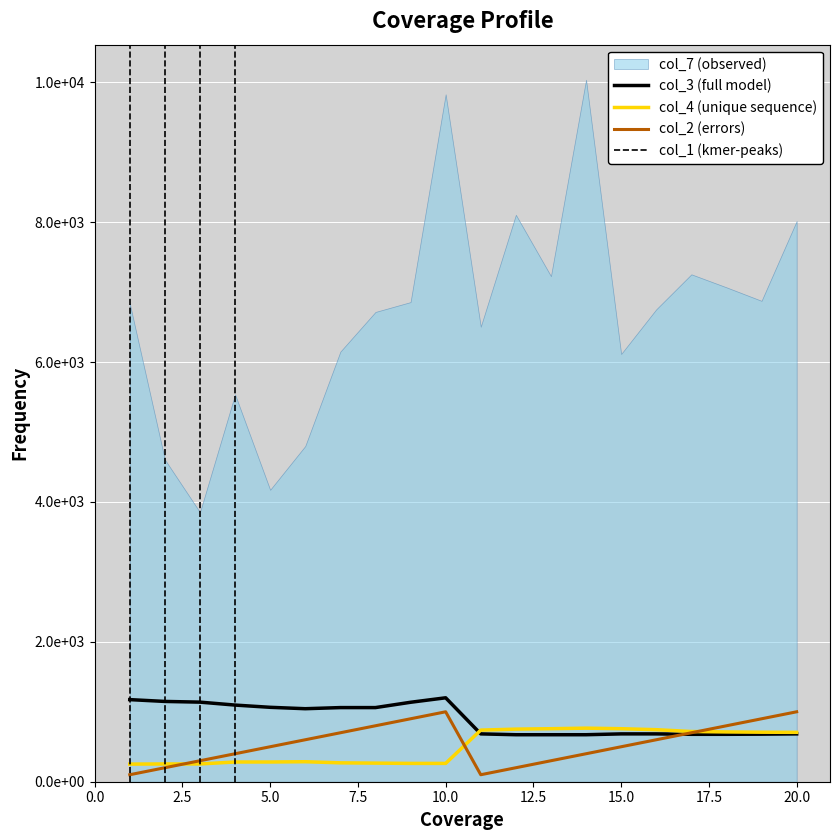

True or false: col_4 has a value of 233 at 15.

False